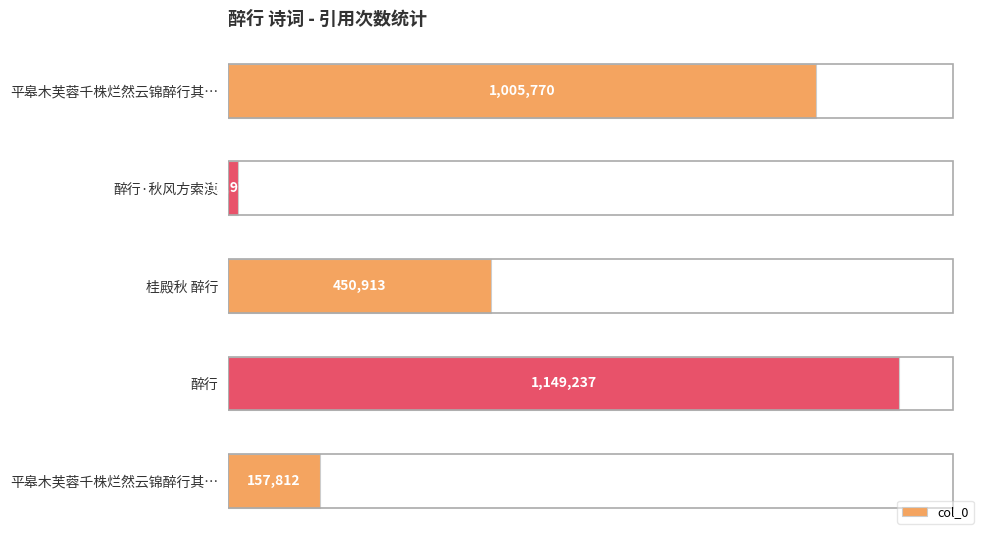

Which category has the lowest value across all series?

醉行·秋风方索漠